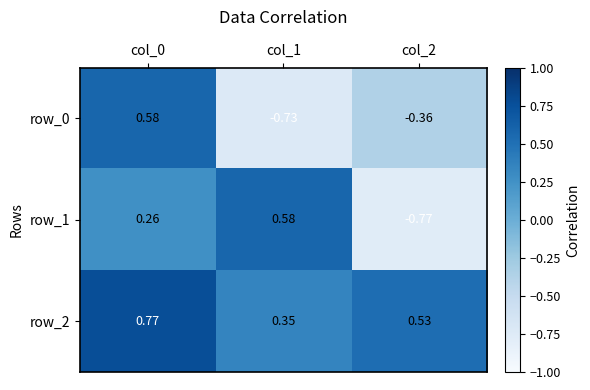

The row_2 series shows 0.8 at col_2. True or false?

False